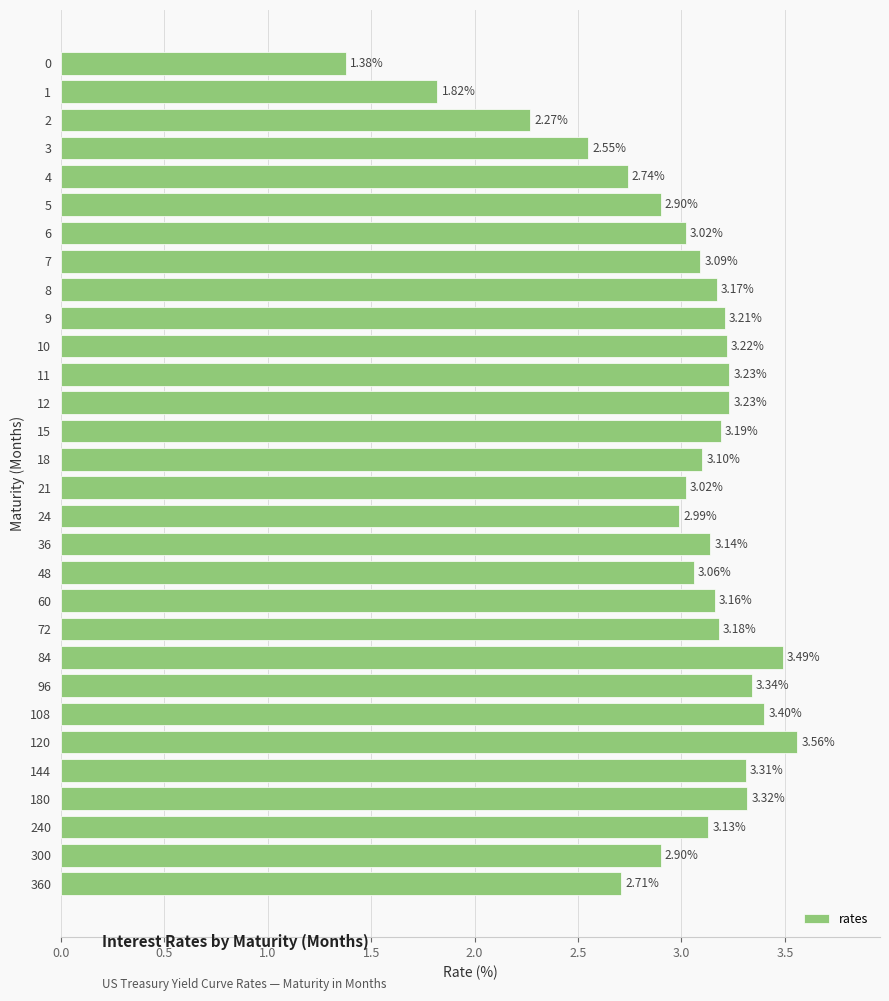

Which category has the highest value across all series?

120